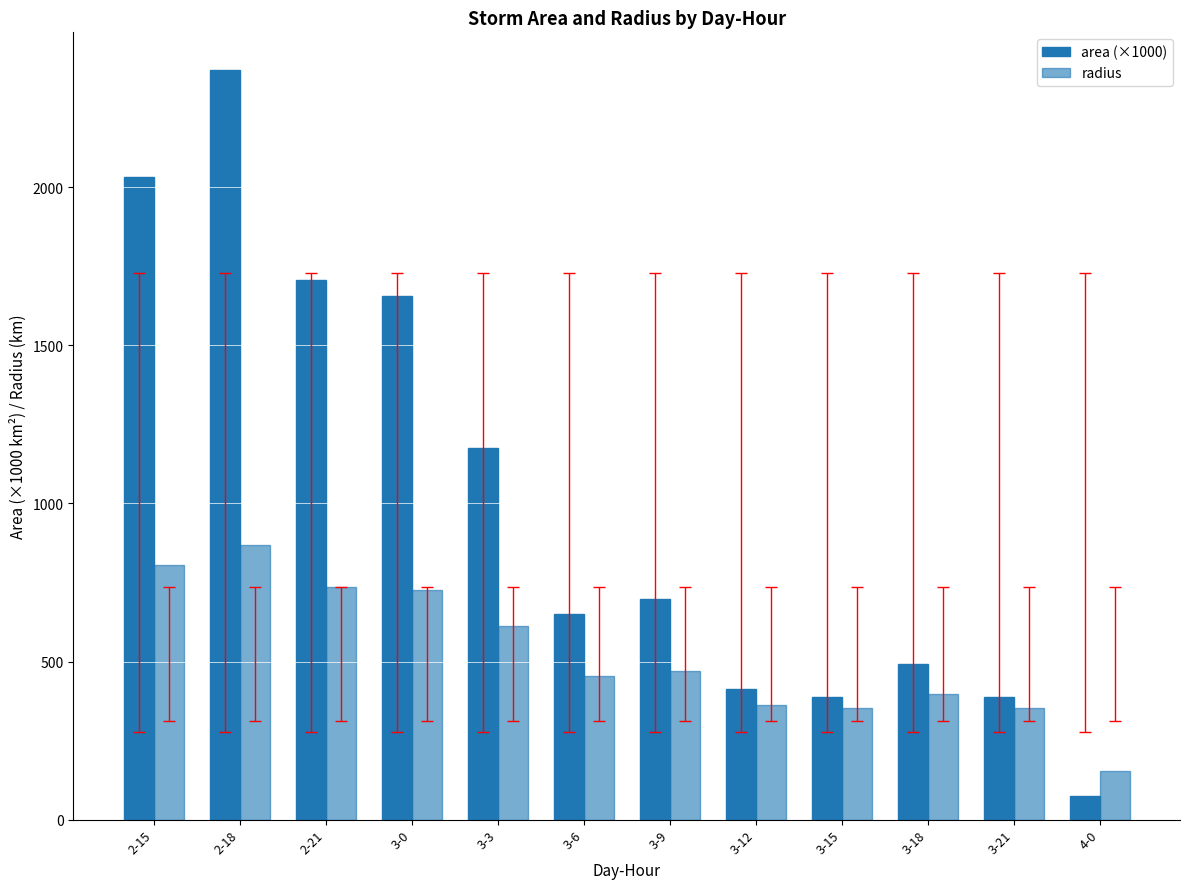

What is the label of the 12th bar from the right?

2-15